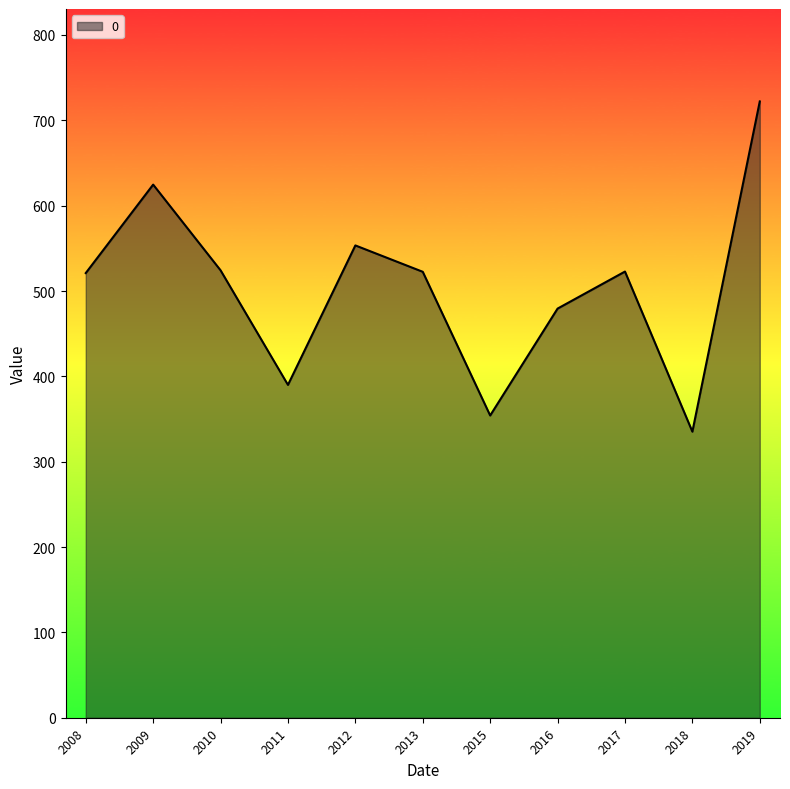

True or false: the data shows 713.3 at 2010.

False